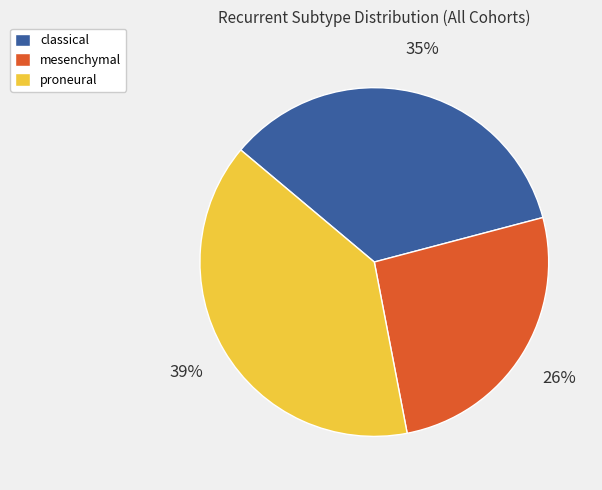

Approximately how many times larger is the value at mesenchymal compared to proneural?

0.7